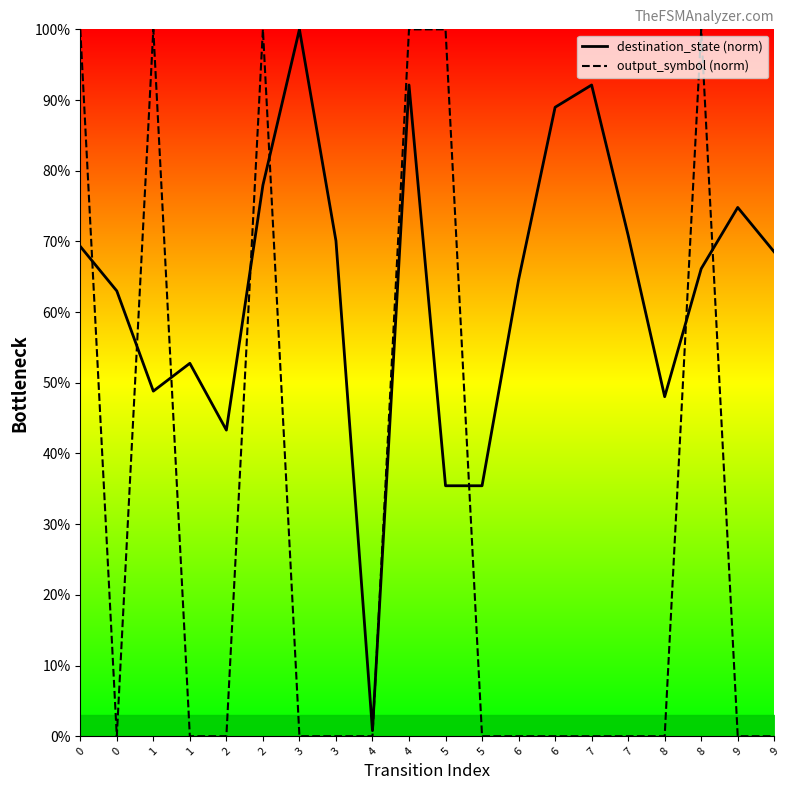

What are all the series names shown in the legend?

destination_state (norm), output_symbol (norm)